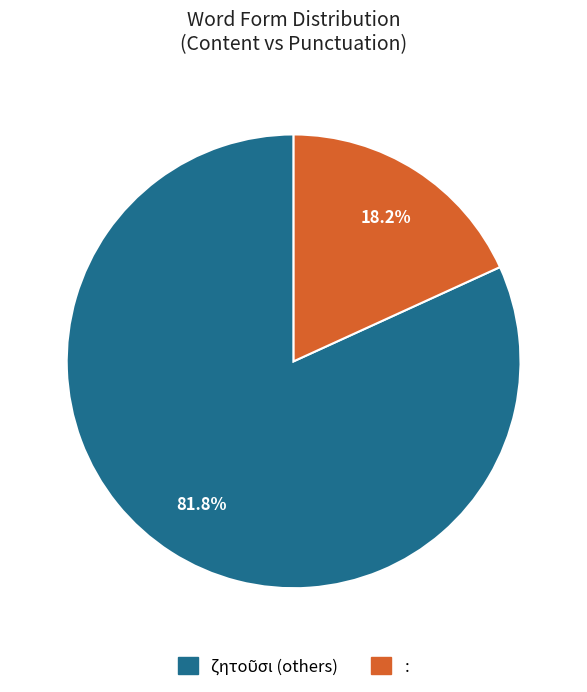

Is there any slice that represents more than half of the pie?

Yes